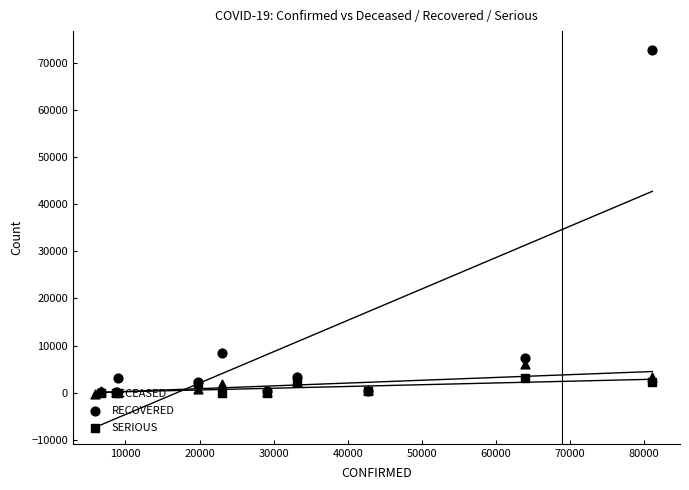

Which series contains the lowest Y value?

SERIOUS